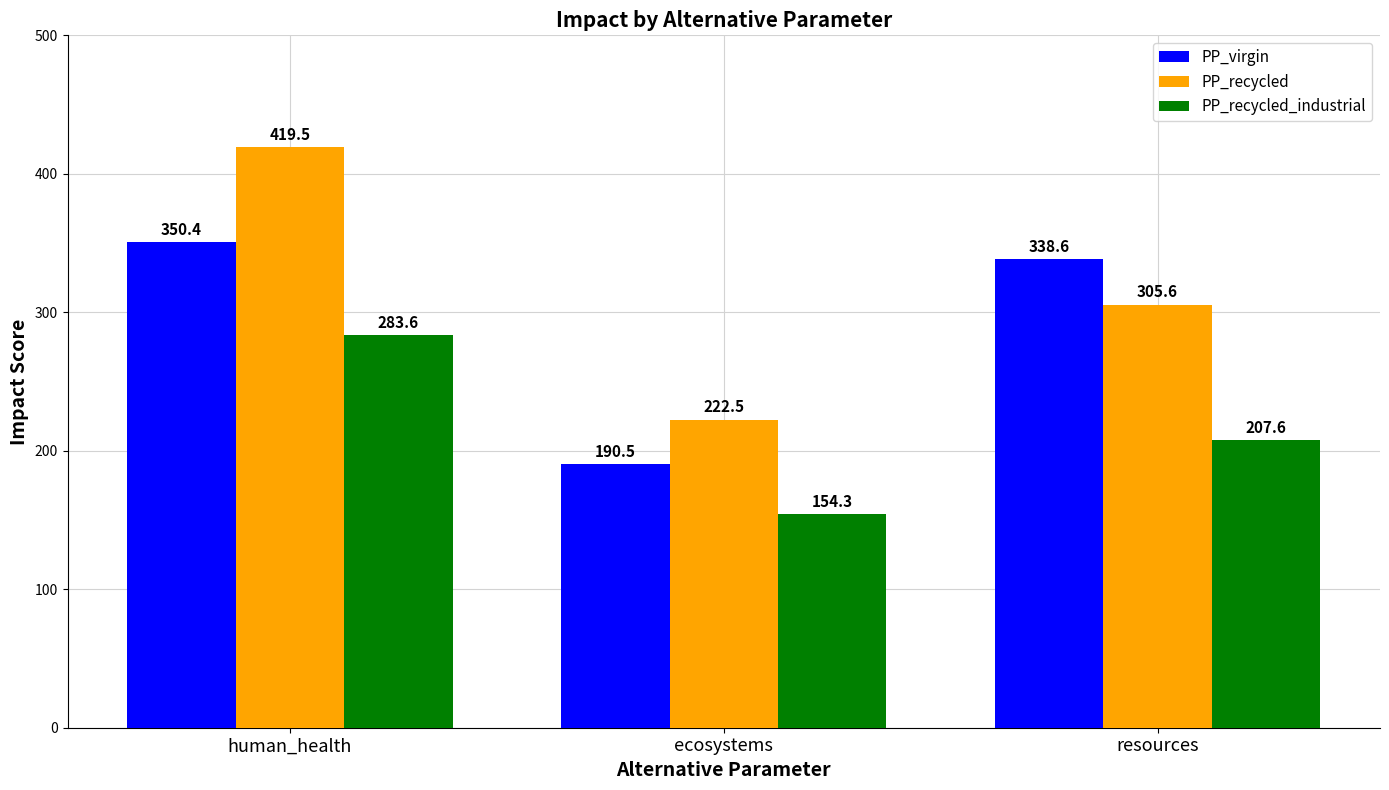

What is the sum of all PP_recycled_industrial values?

645.5